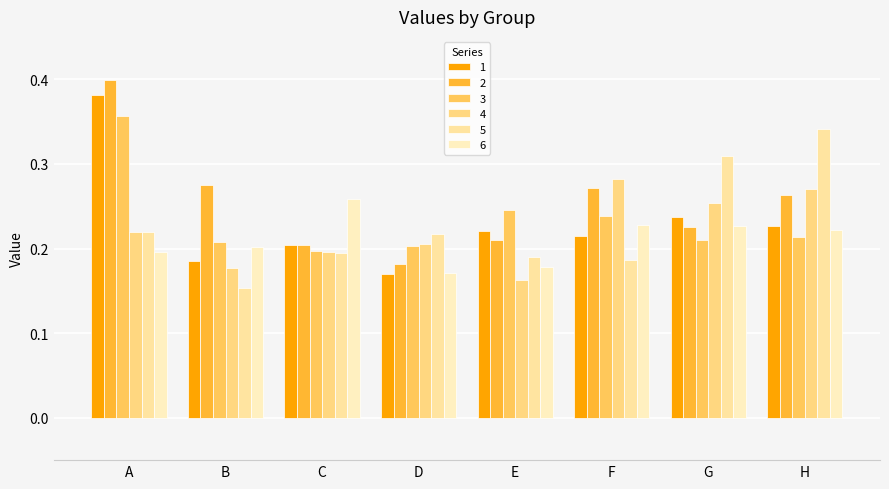

Which category has the highest value across all series?

A